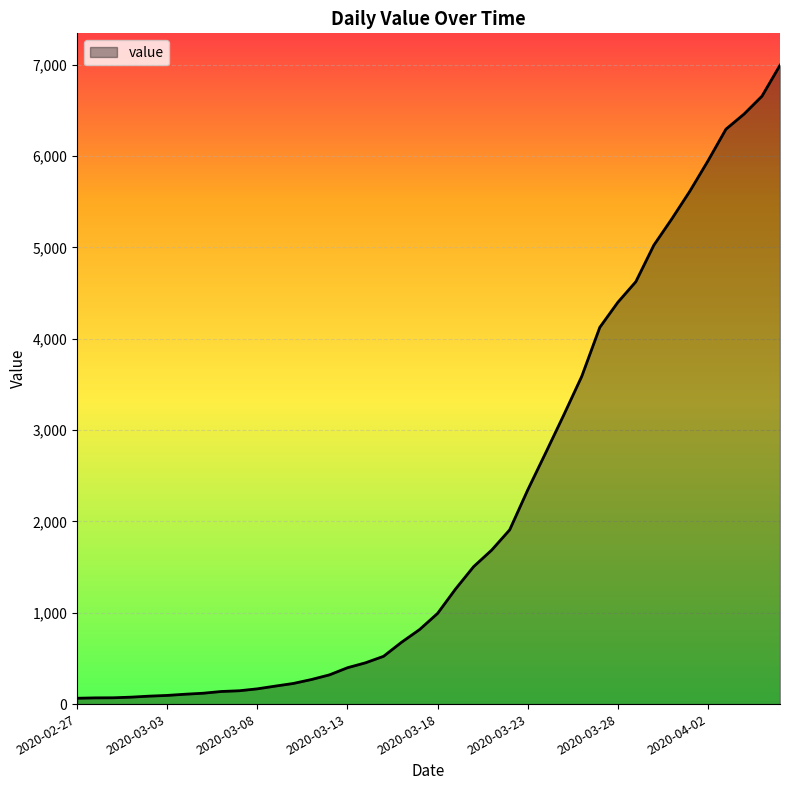

How many lines are shown in the chart?

1